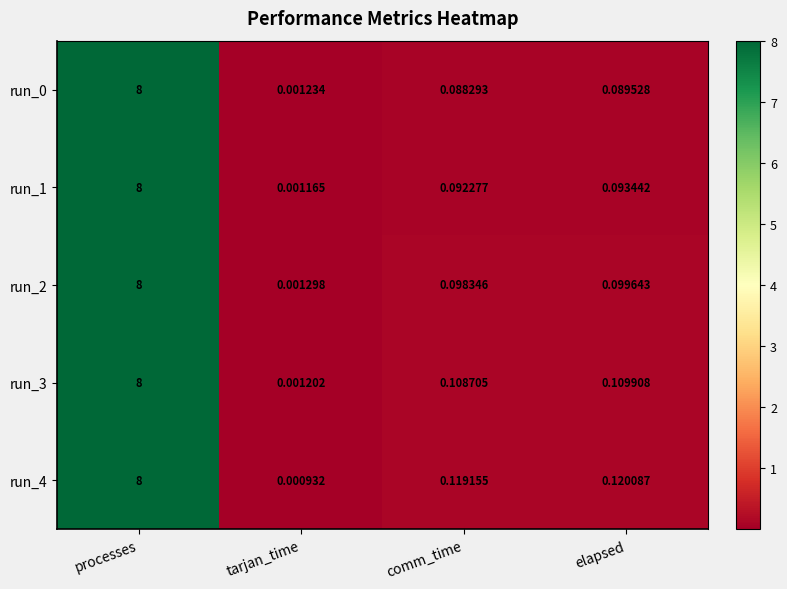

At which category is the sum across all series the highest?

processes